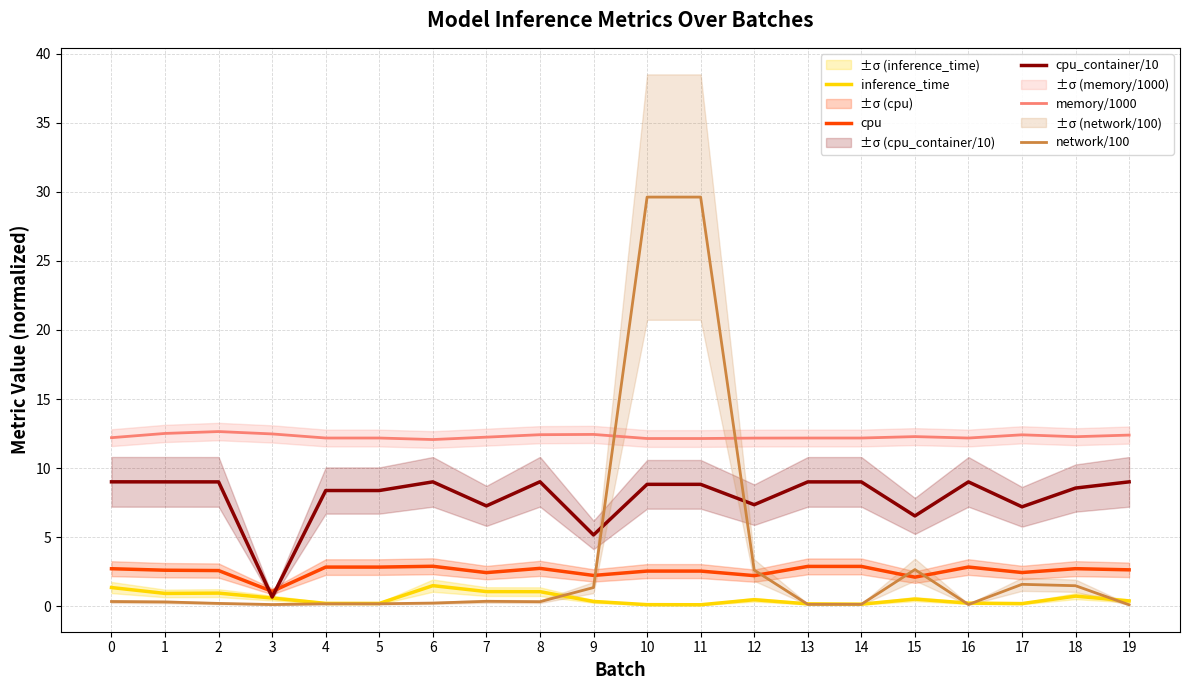

What is the difference between the inference_time values at 8 and 10?

0.9